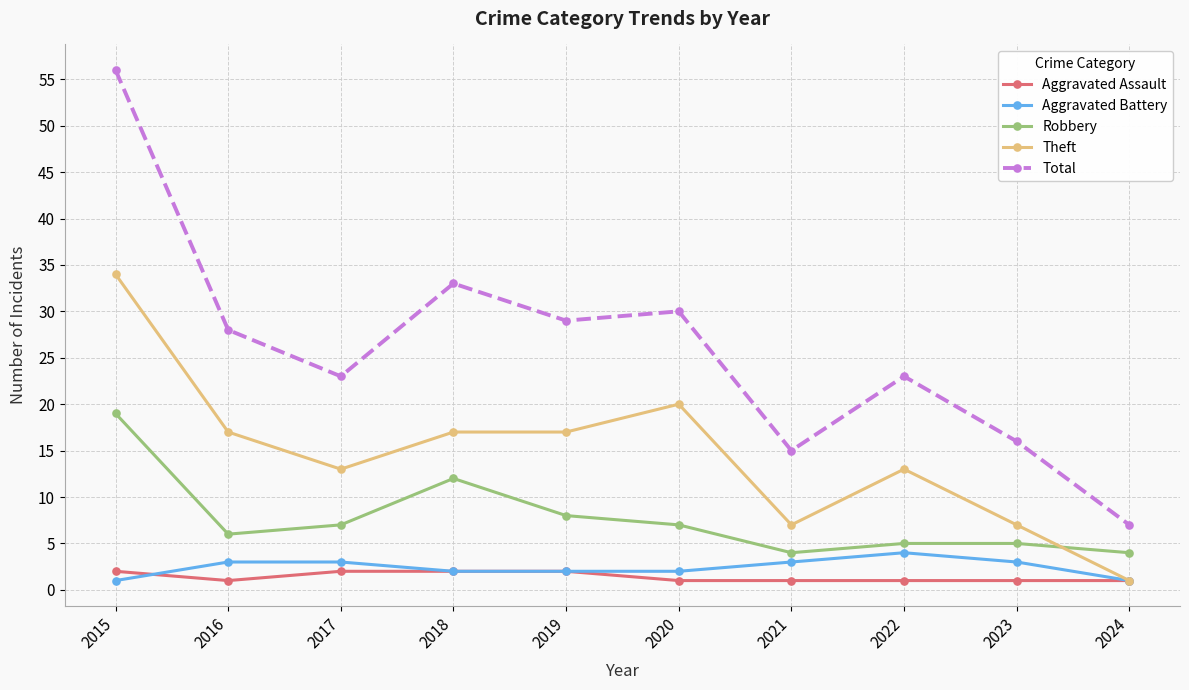

What is the greatest value displayed?

56